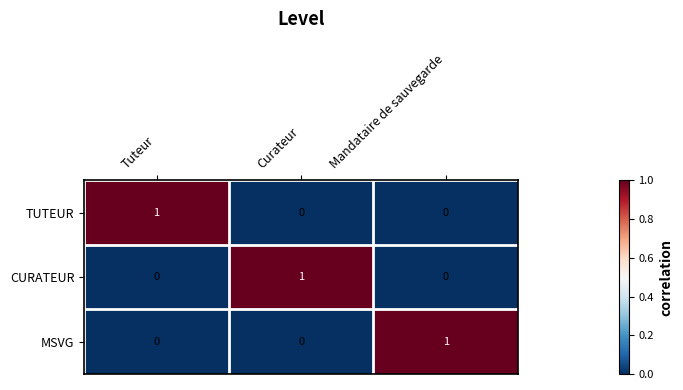

Reading right to left, extract all data points from this chart.

TUTEUR: Mandataire de sauvegarde=0	Curateur=0	Tuteur=1
CURATEUR: Mandataire de sauvegarde=0	Curateur=1	Tuteur=0
MSVG: Mandataire de sauvegarde=1	Curateur=0	Tuteur=0